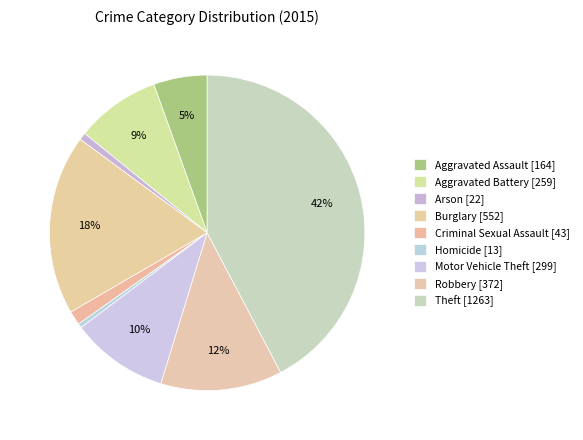

Is it true that Theft is 30% of the pie?

False